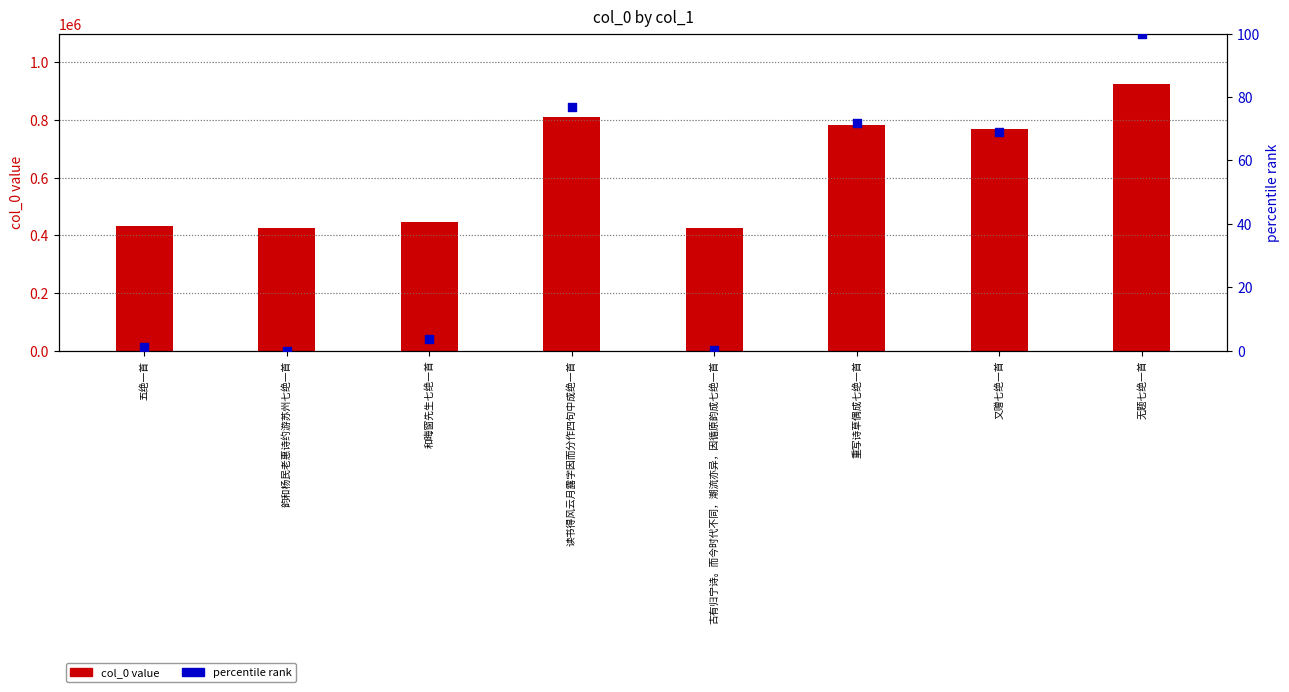

At which category is the sum across all series the highest?

无题七绝一首